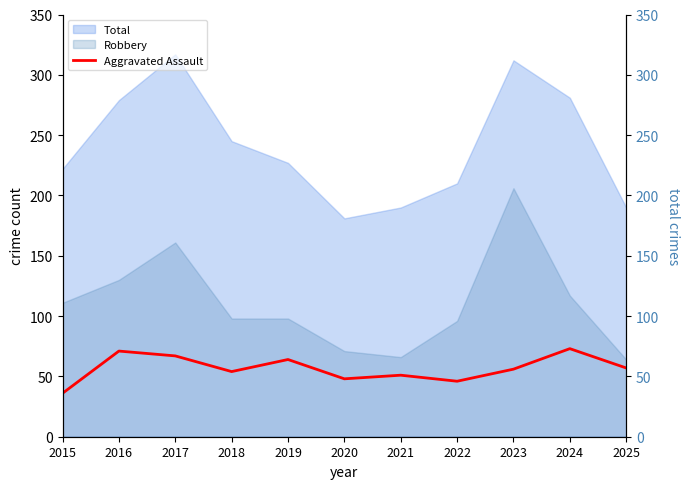

Reading right to left, list all the values displayed in this chart.

57	73	56	46	51	48	64	54	67	71	36